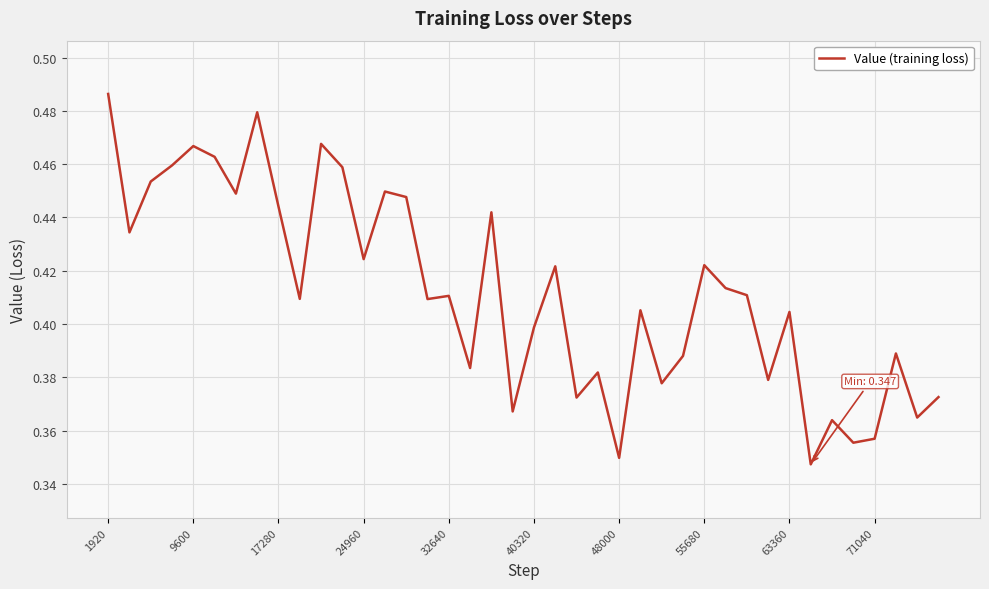

How many categories are shown in the chart?

40